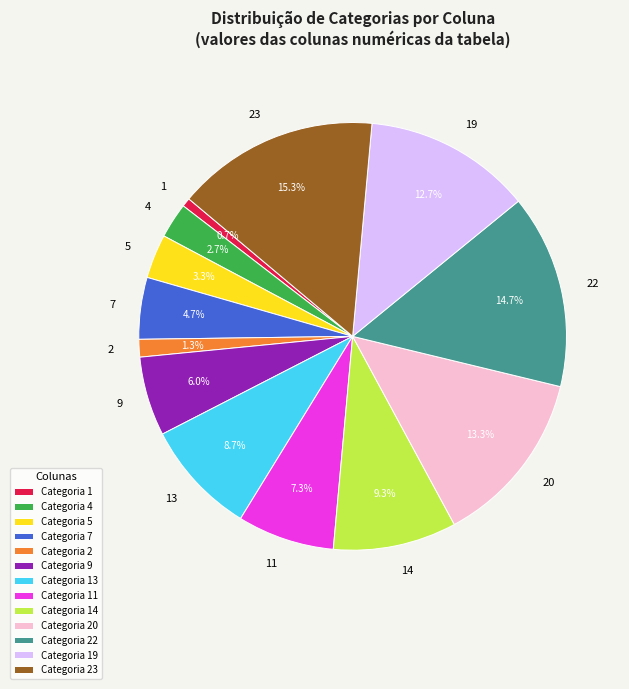

To the nearest percent, what portion does 9 represent?

6%